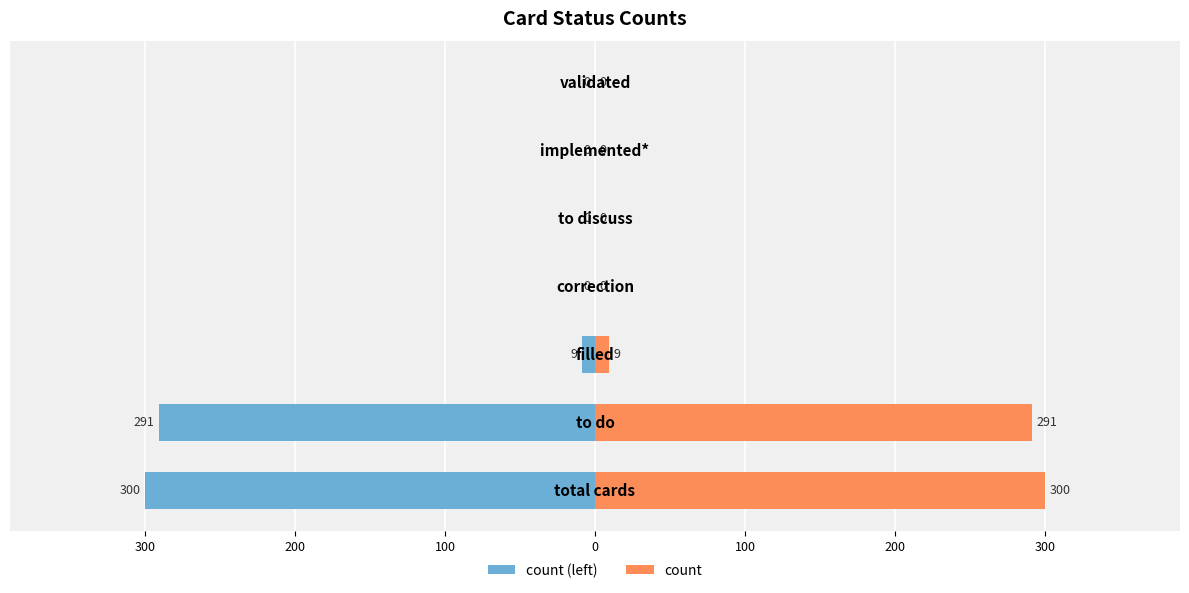

Reading left to right, what are all the values shown in this chart?

count (left): -300	-291	-9	0	0	0	0
count: 300	291	9	0	0	0	0